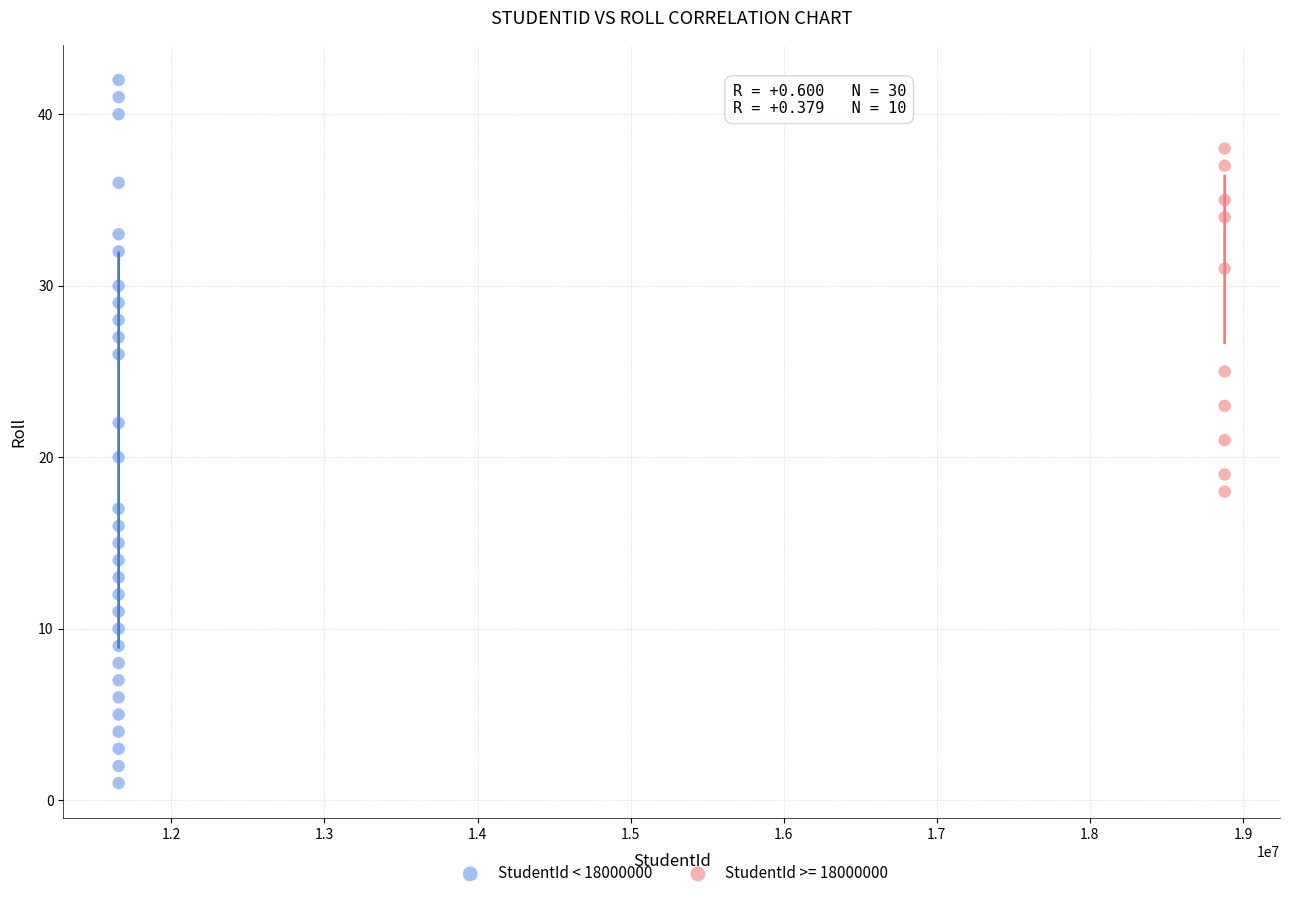

Which series contains the lowest Y value?

StudentId < 18000000